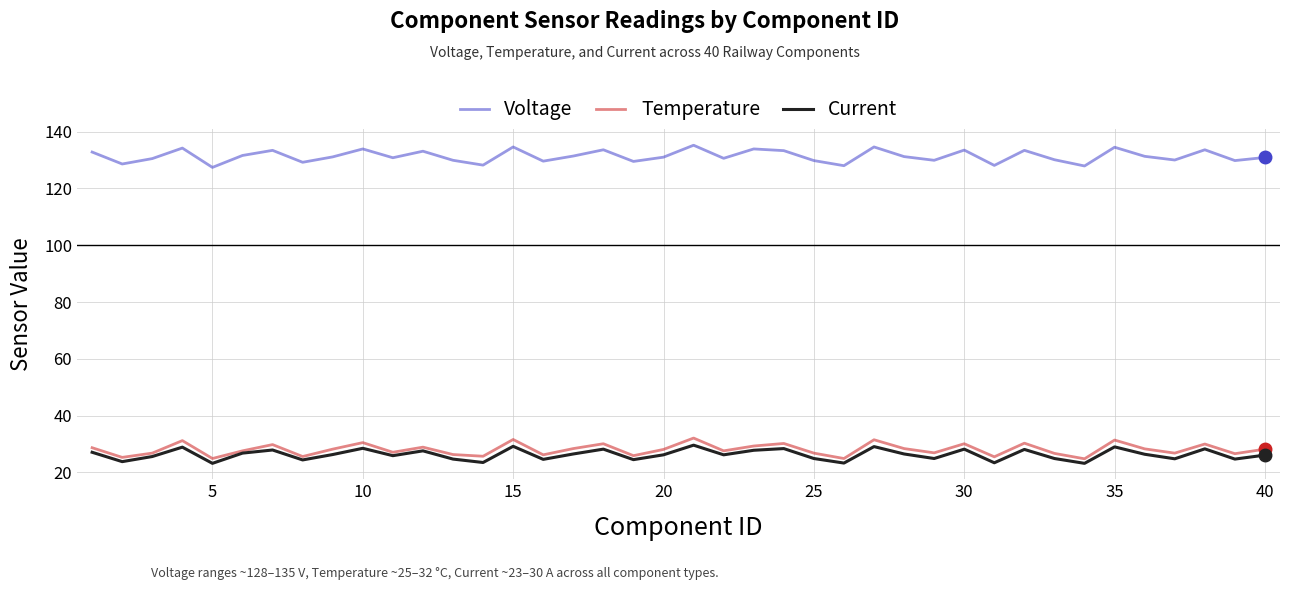

List the series in order of their peak value, highest first.

Voltage, Temperature, Current